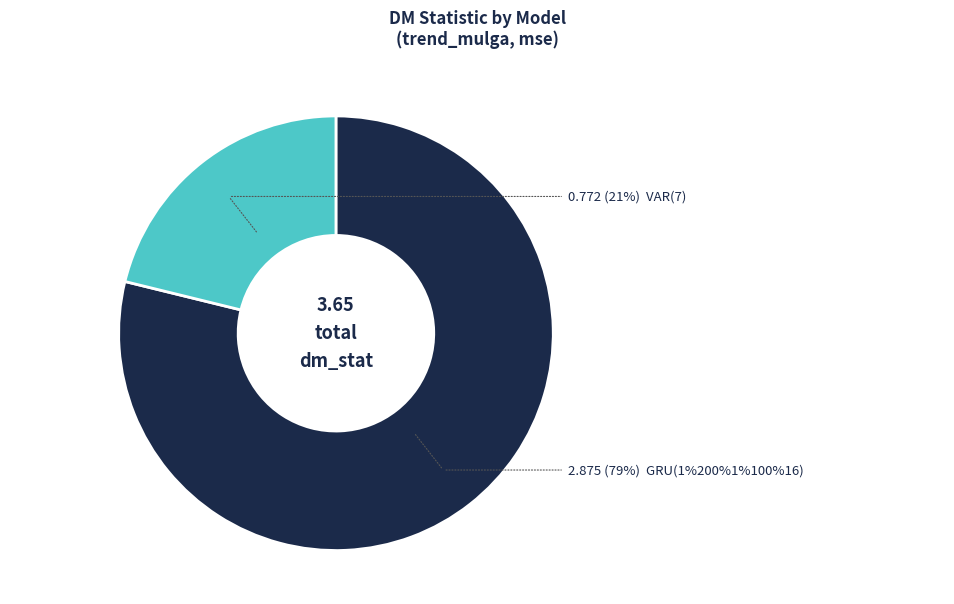

Which has a higher value, VAR(7) or GRU(1%200%1%100%16)?

GRU(1%200%1%100%16)